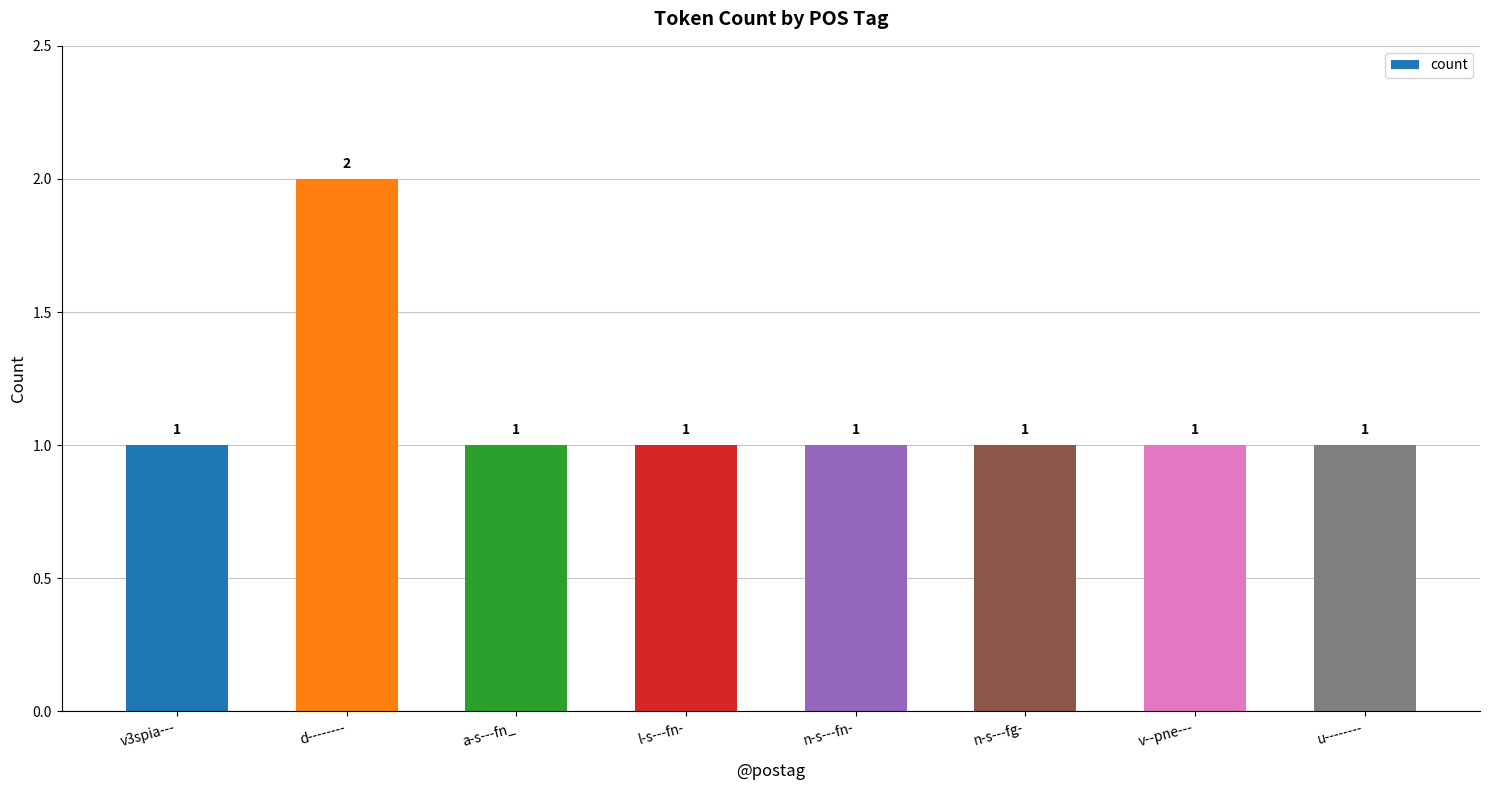

True or false: the data shows 0 at n-s---fg-.

False